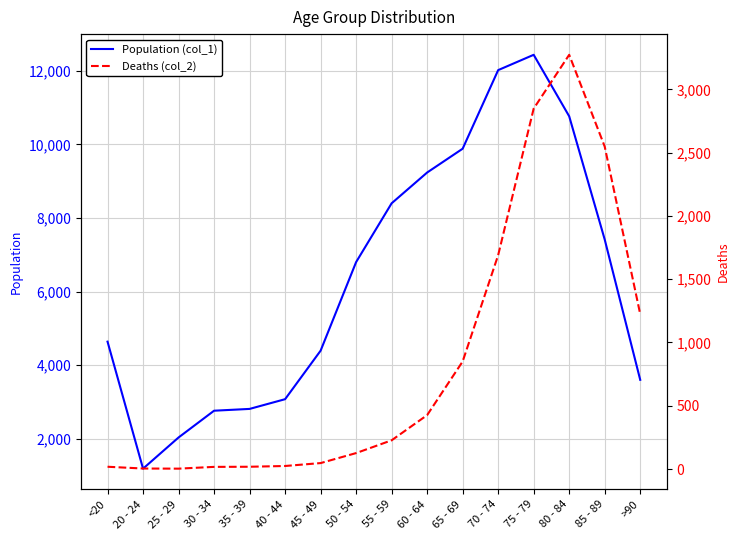

At which label does Deaths (col_2) reach its minimum?

25 - 29